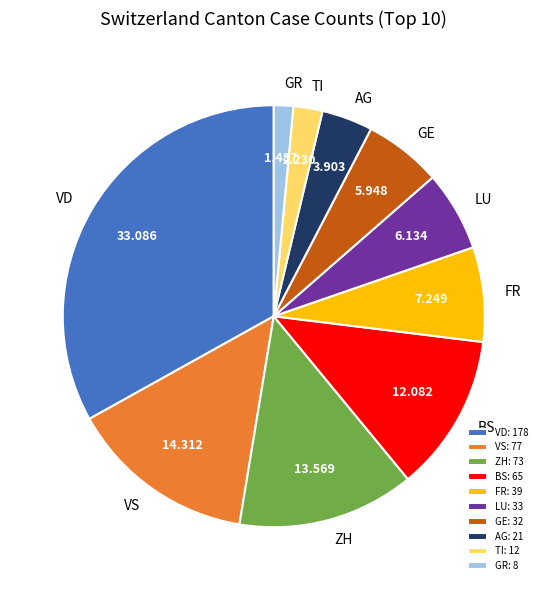

Does TI: 12 account for over 50% of the chart?

No